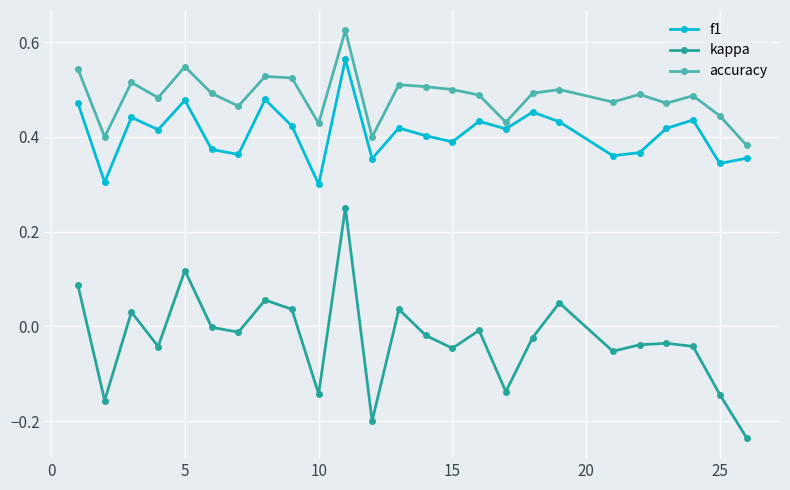

How many data points does each series have?

25